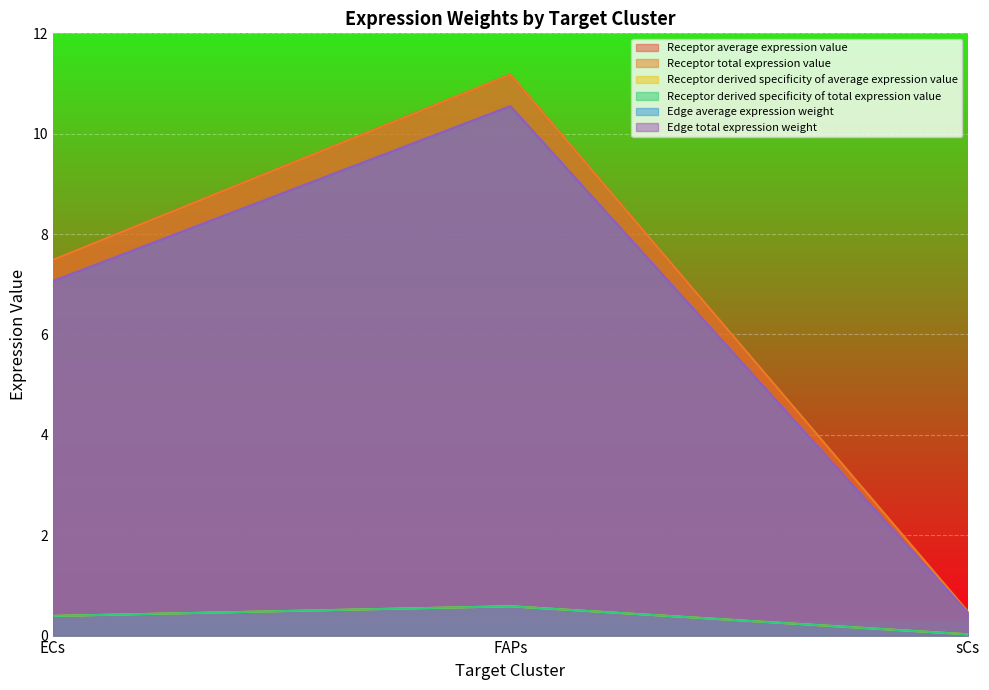

How many distinct data groups are displayed?

6